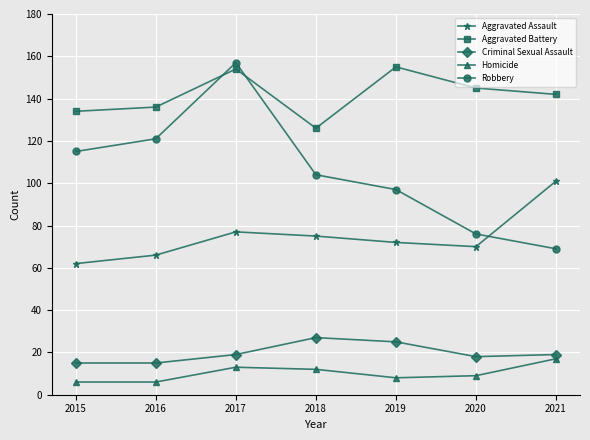

What are all the series names shown in the legend?

Aggravated Assault, Aggravated Battery, Criminal Sexual Assault, Homicide, Robbery